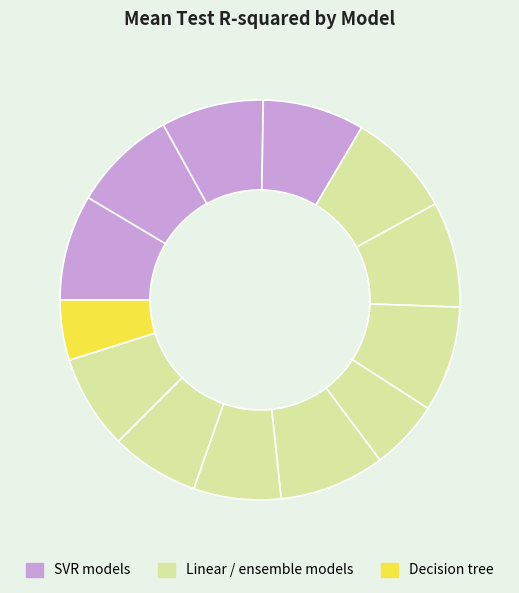

Count the number of slices in the pie.

13